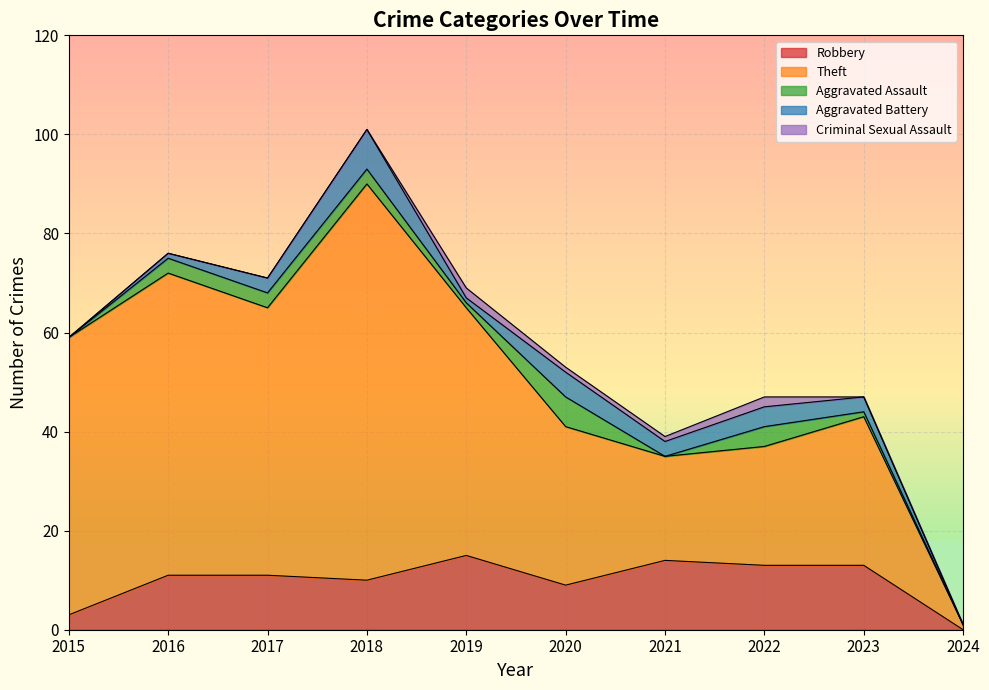

Is the value of Aggravated Assault at 2022 greater than the value of Robbery at 2019?

No